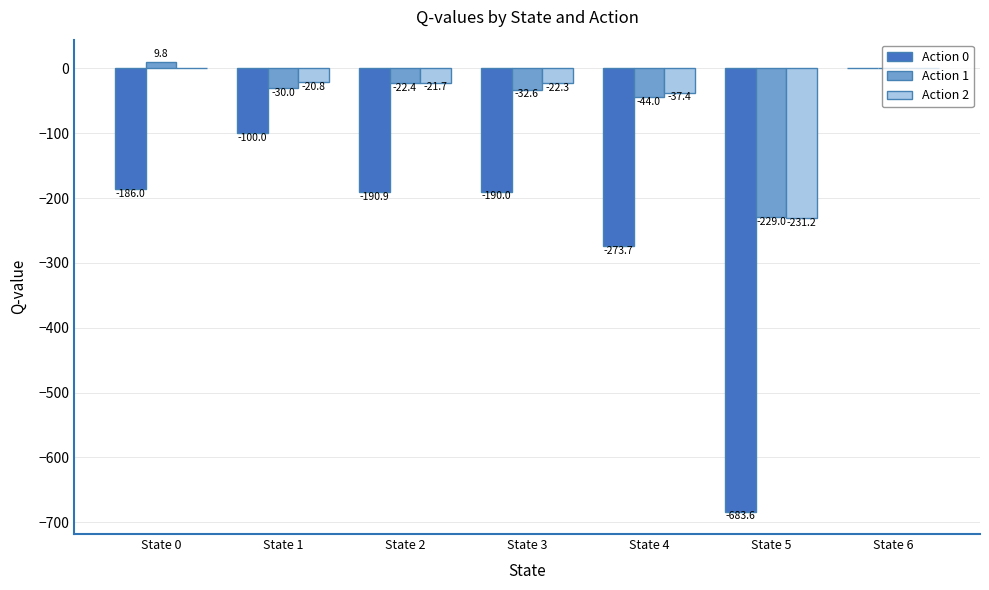

What is the highest value of the Action 1 series?

9.8